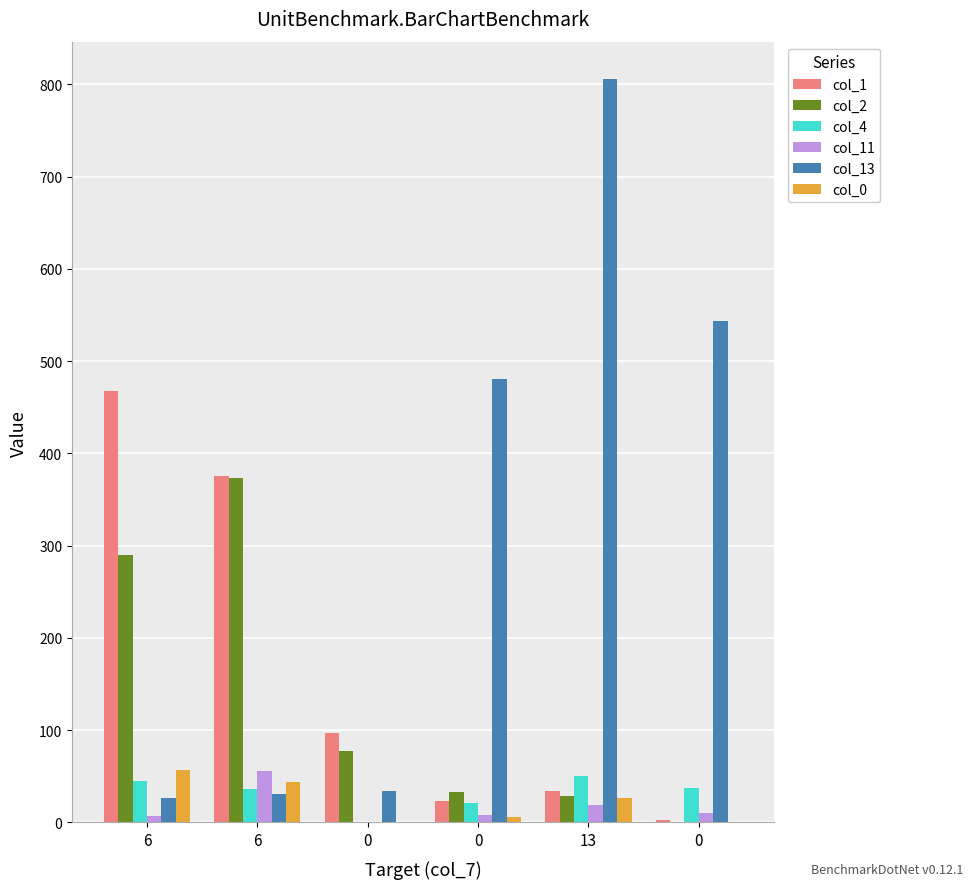

How many distinct data groups are displayed?

6